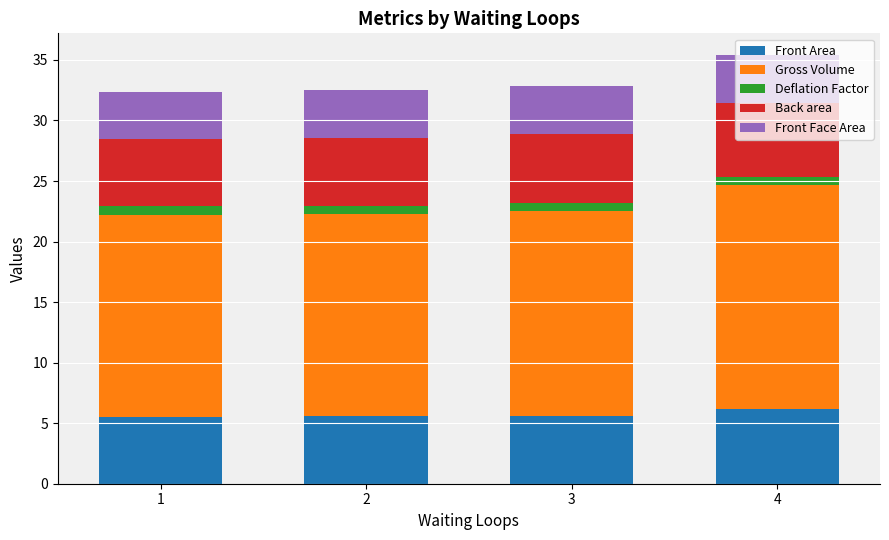

What is the highest value of the Front Area series?

6.2